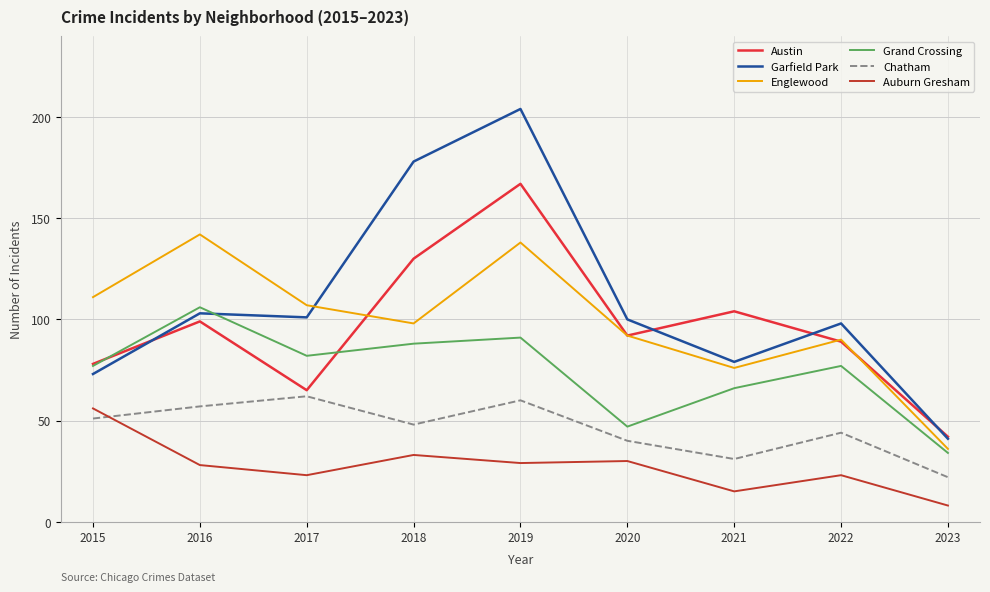

What is the average value of the Auburn Gresham series?

27